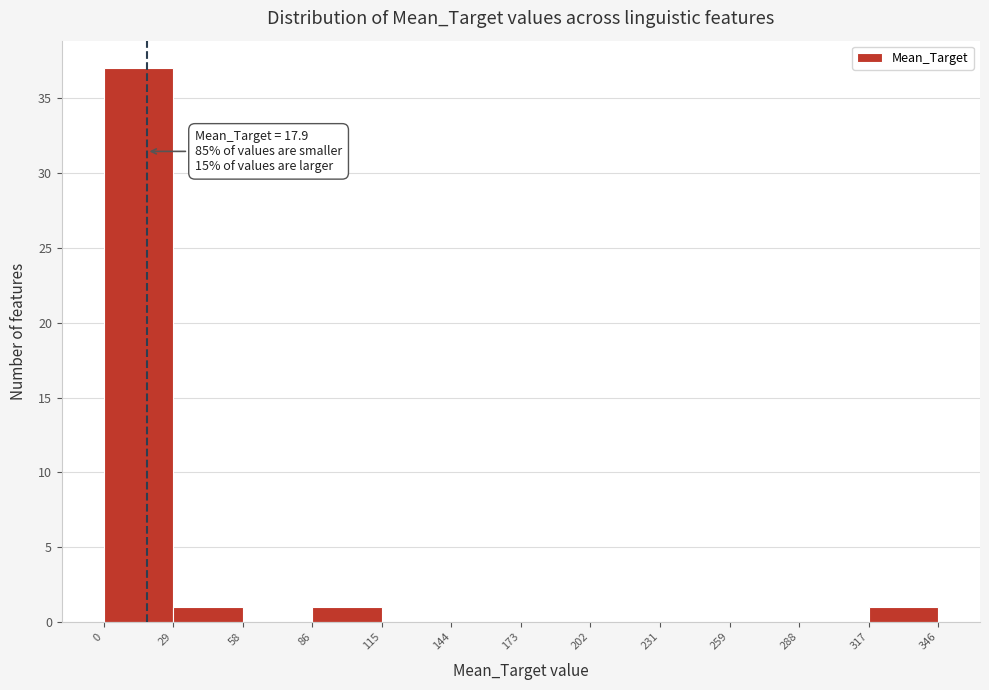

Which range on the x-axis has the tallest bar?

0 to 29